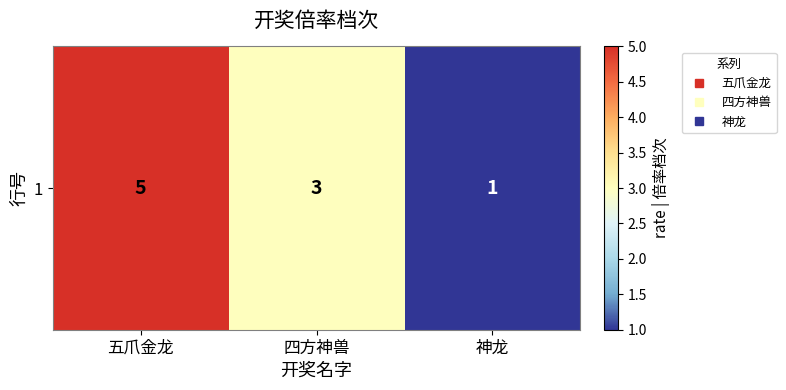

What is the difference between the maximum and second lowest values?

2